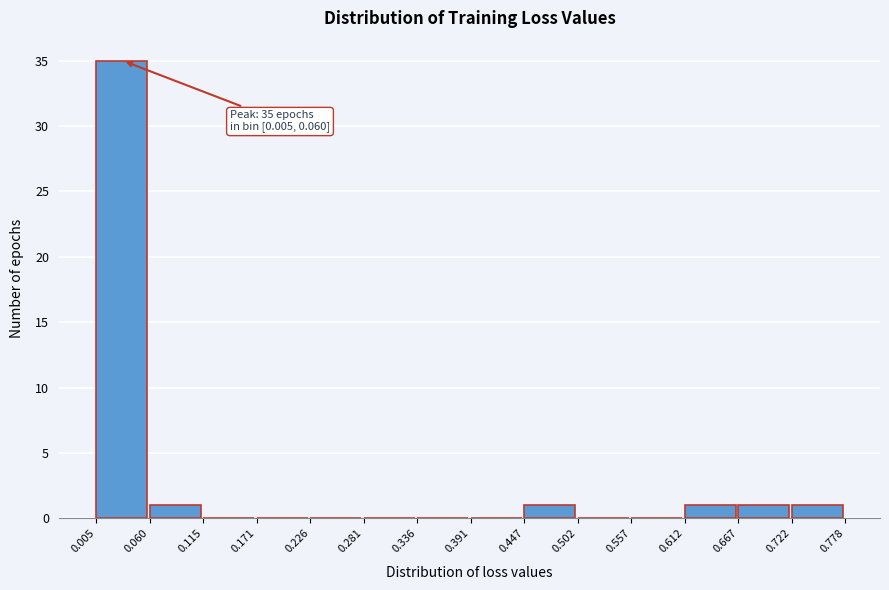

Over which range of the x-axis is the bar tallest?

0.005 to 0.060